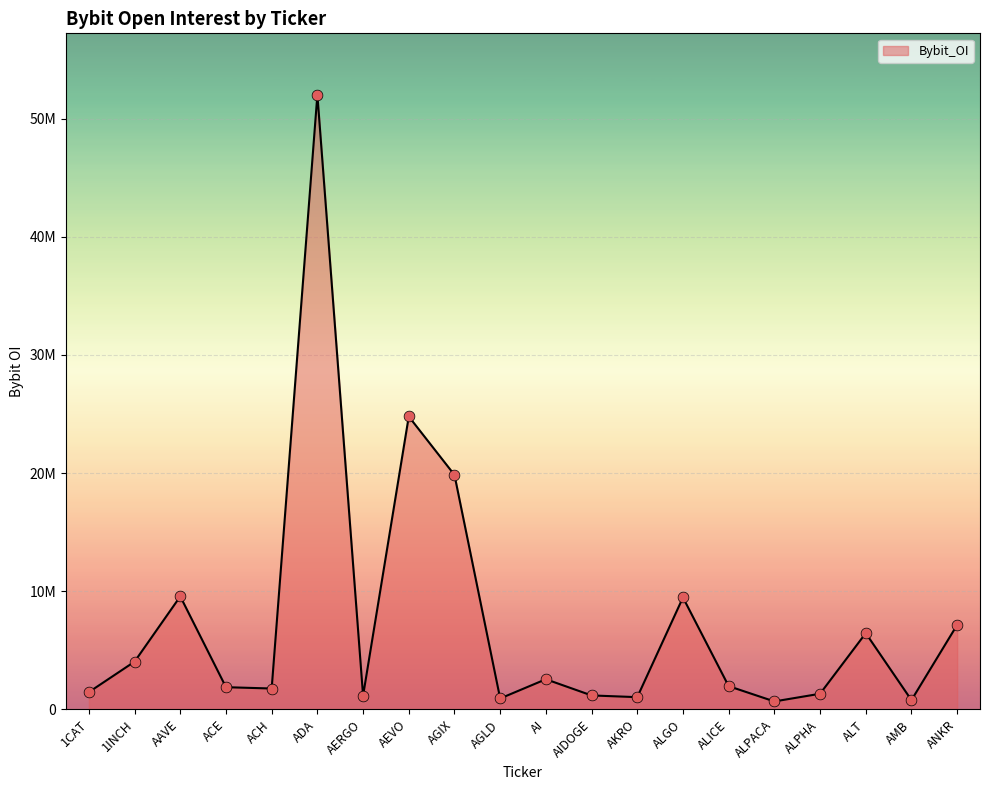

What is the change in value from 1CAT to AMB?

-676424